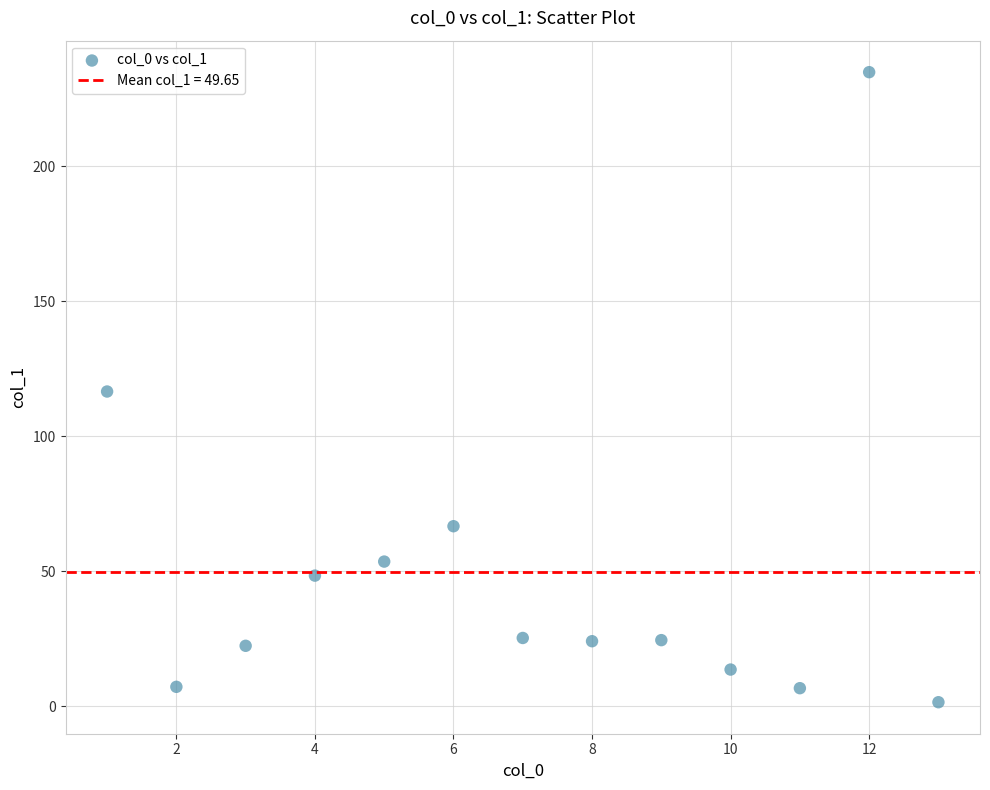

What is the range of X values (max minus min)?

12.0